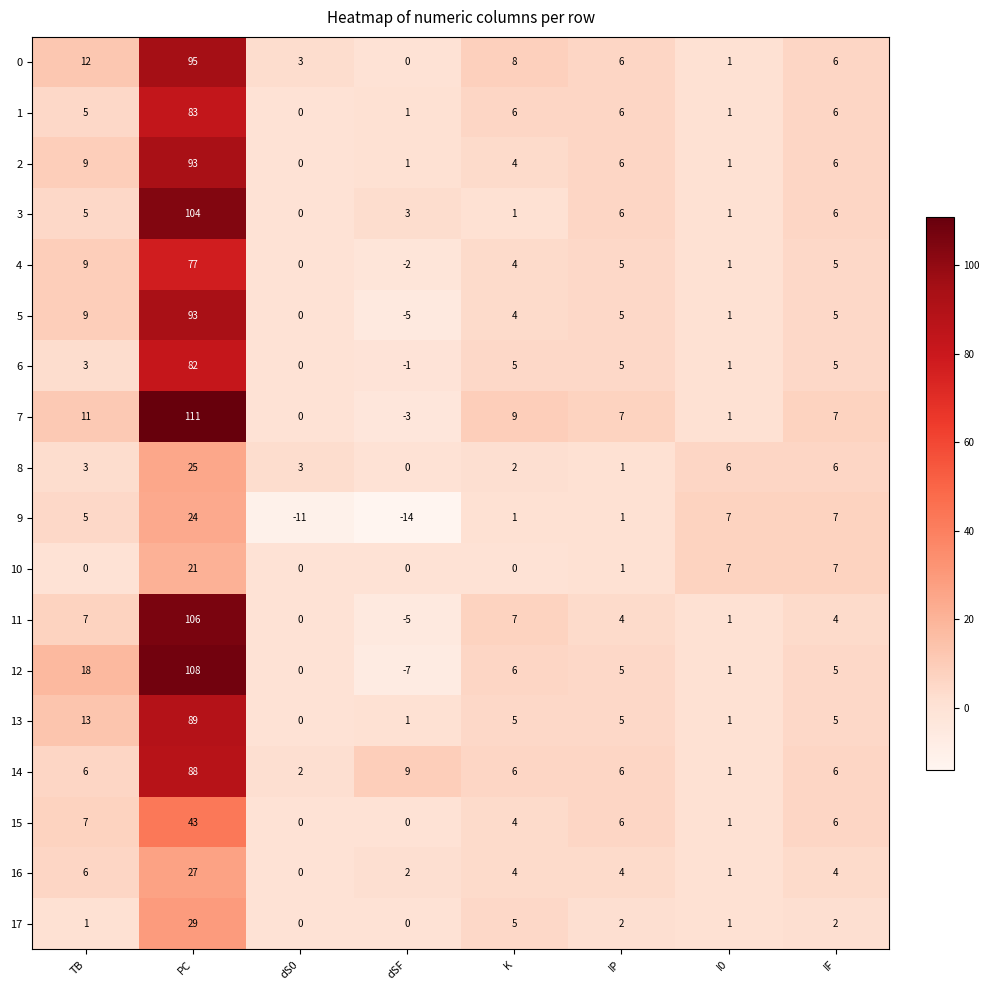

Where is 12 nearest to the value 50?

TB